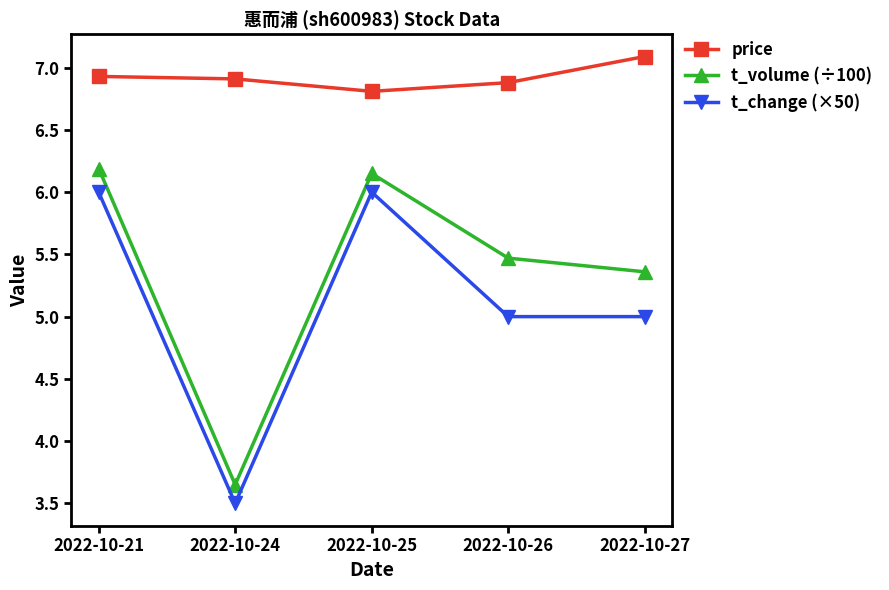

Between 2022-10-25 and 2022-10-26, which series saw the biggest shift?

t_change (×50)